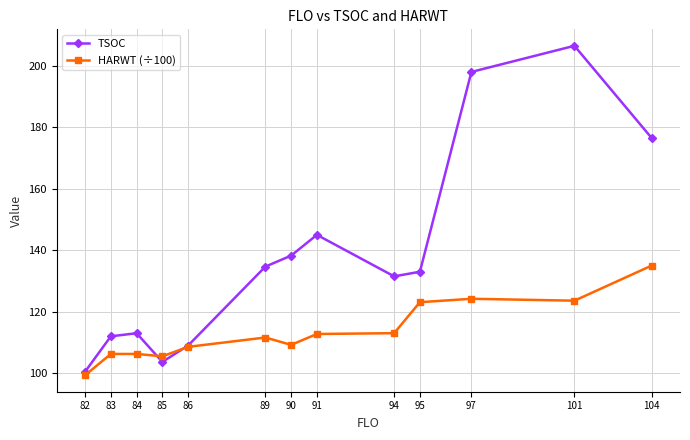

Which series has the widest spread of values?

TSOC